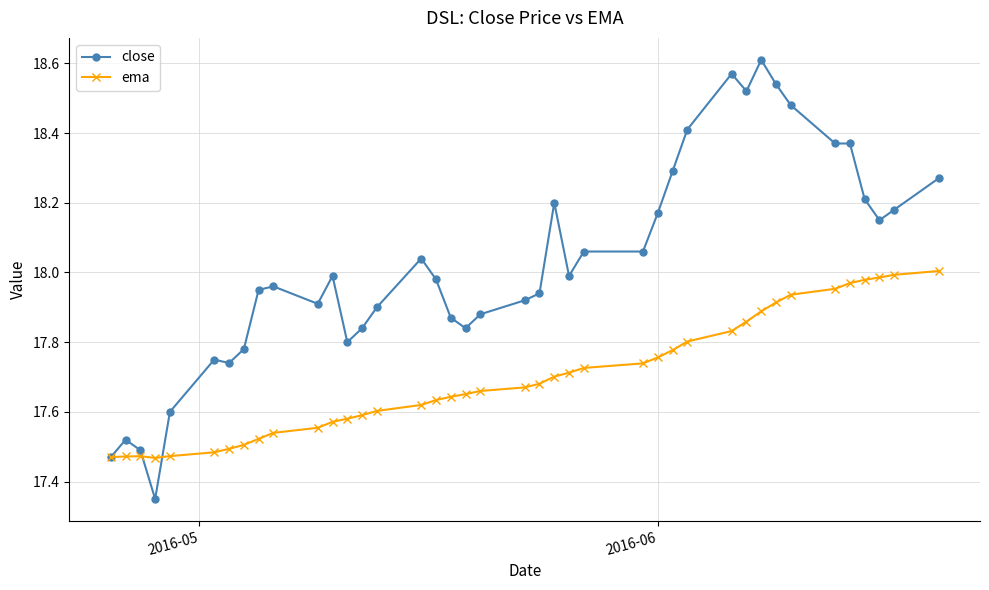

Which series has the widest spread of values?

close